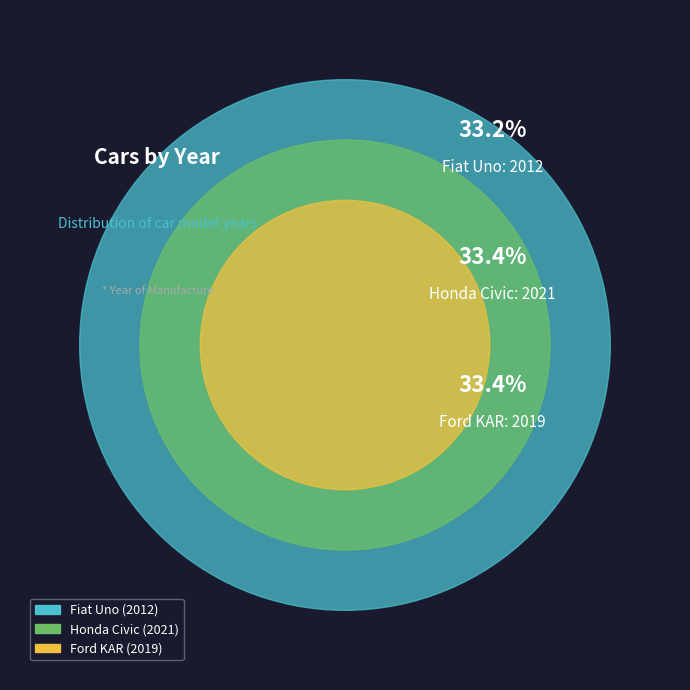

Between Honda Civic and Ford KAR, which is larger?

Honda Civic